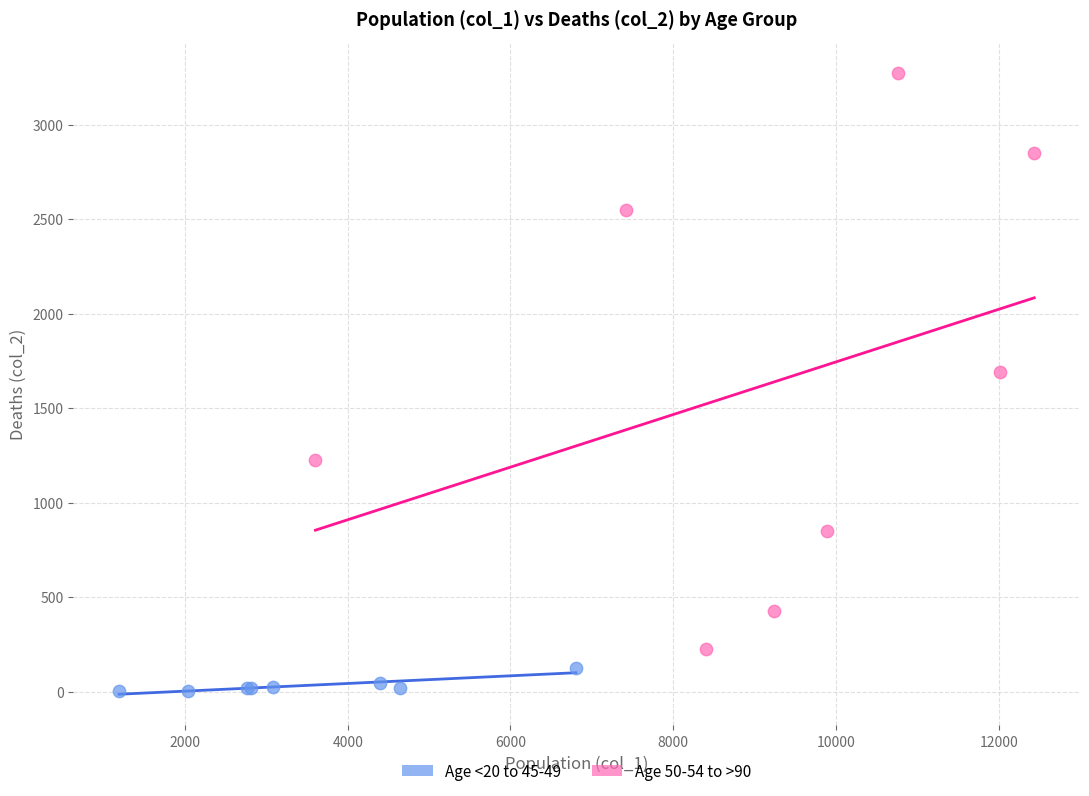

Which series has the widest spread of Y values?

Age 50-54 to >90